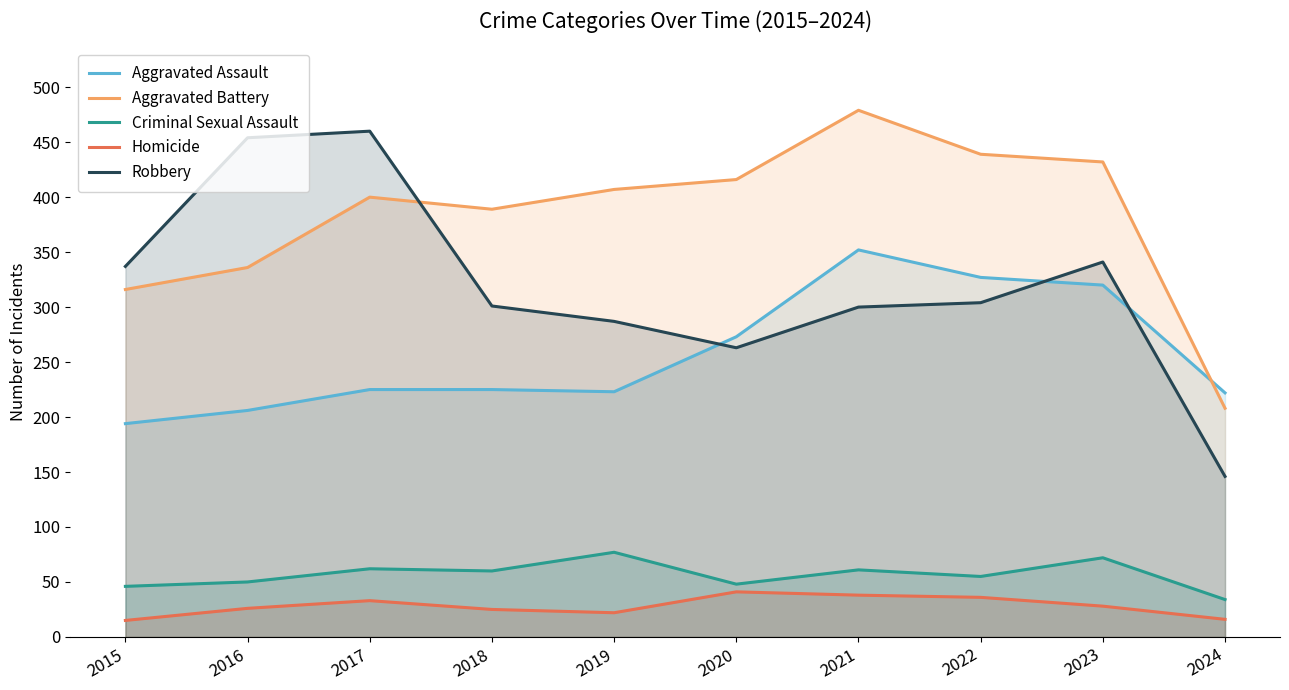

Which has a higher value, 2020 or 2019?

2020